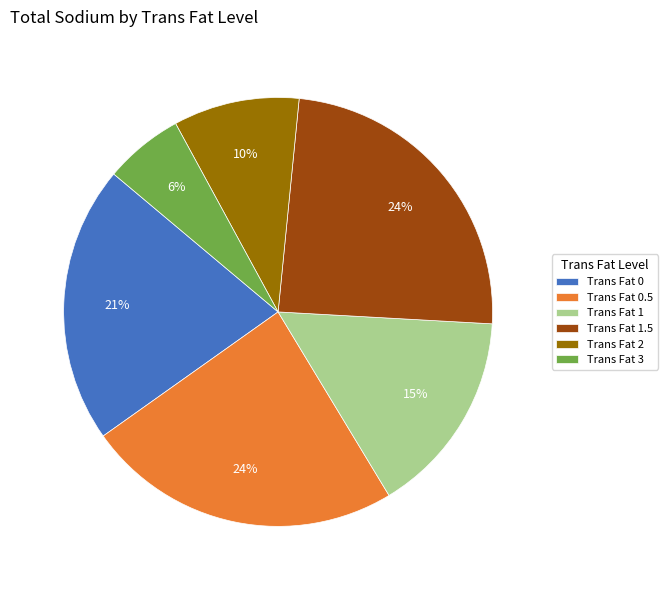

What is the ratio of the value at Trans Fat 3 to the value at Trans Fat 1?

0.4